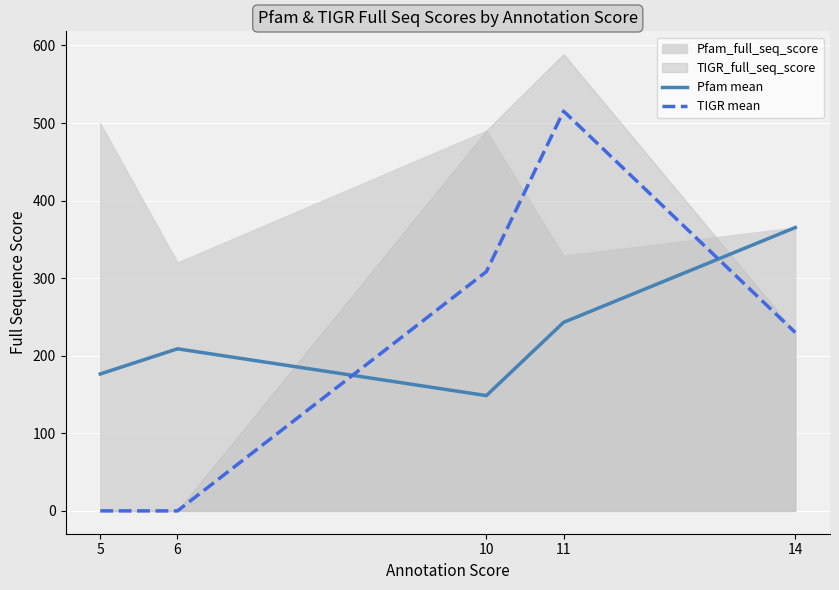

True or false: TIGR mean has a value of 308.4 at 10.

True